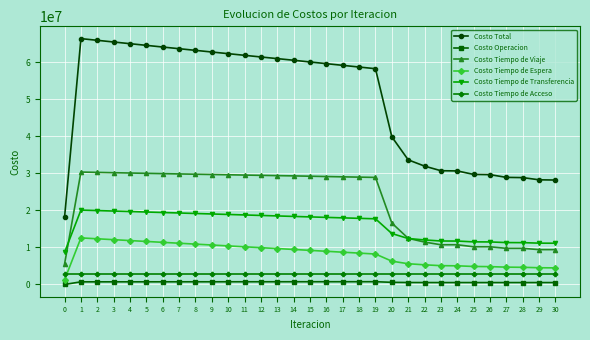

What is the minimum value for Costo Tiempo de Viaje?

5526155.7